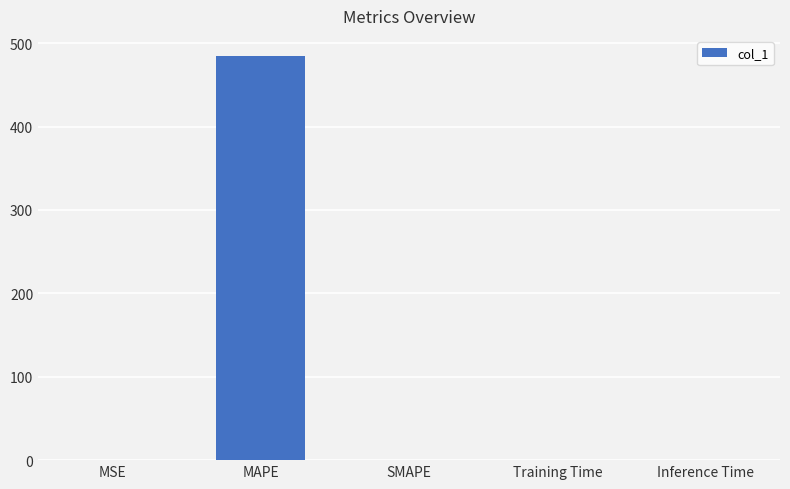

True or false: the data shows 484.6 at MAPE.

True